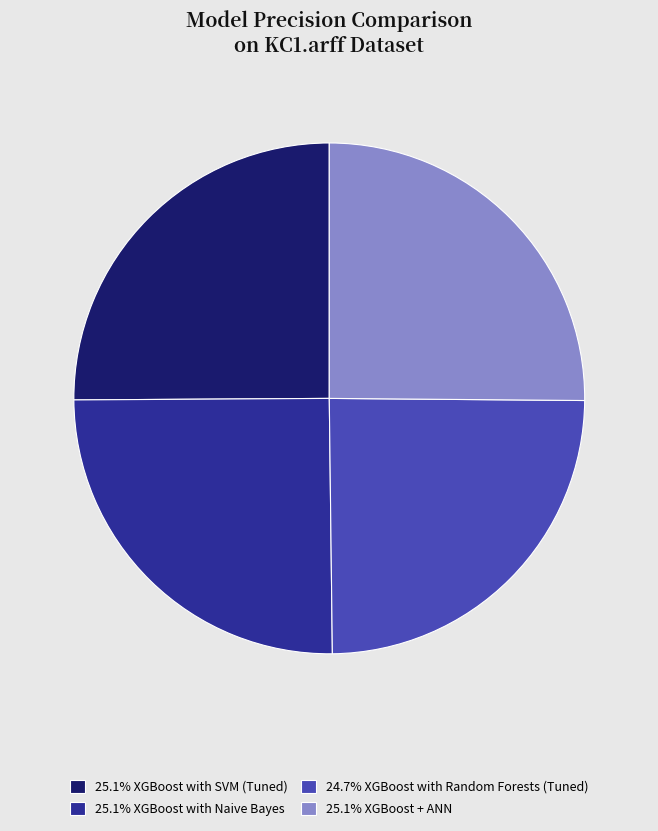

Does 25.1% XGBoost with SVM (Tuned) represent more than half of the total?

No